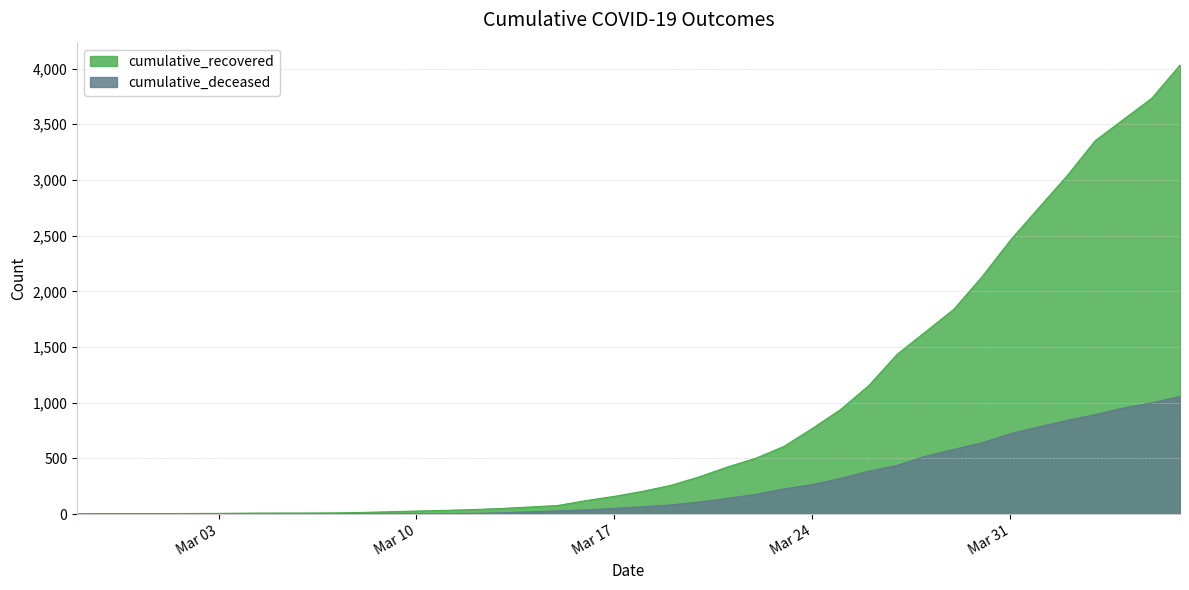

Rank the series by their average value, from lowest to highest.

cumulative_deceased, cumulative_recovered